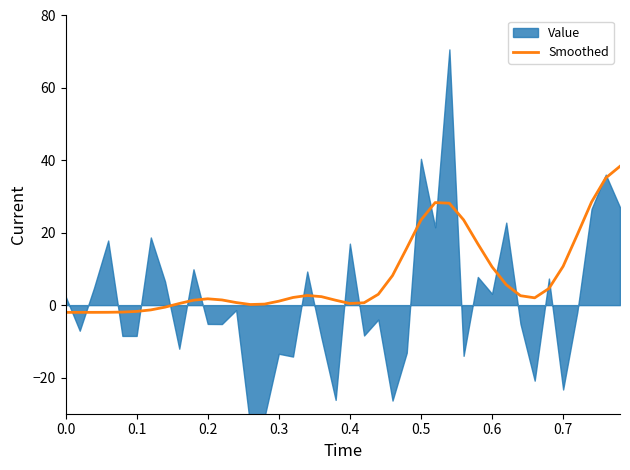

How many lines are shown in the chart?

1